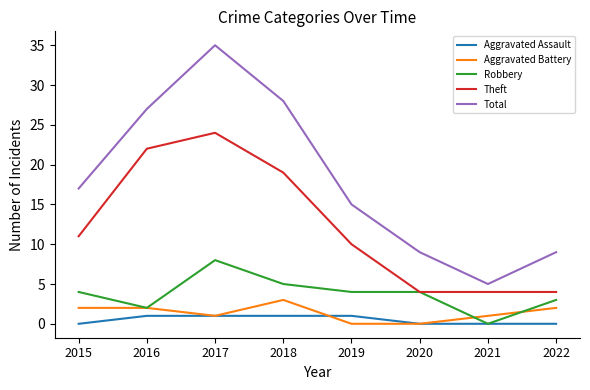

True or false: Robbery has more than 2 interior local peaks.

False